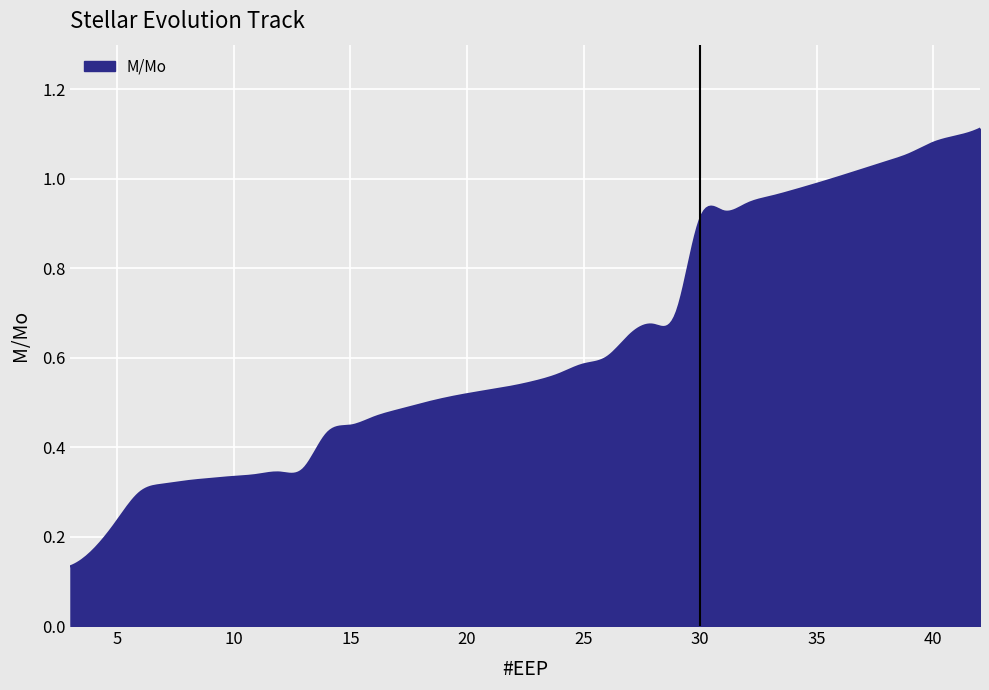

Does the chart display data point markers on the line(s)?

No